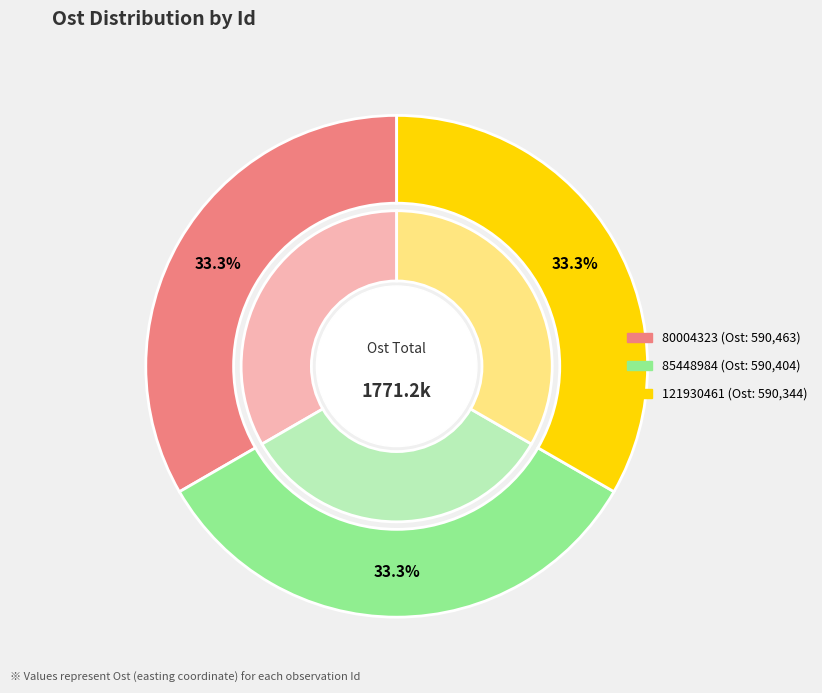

Is the sum of 80004323 and 121930461 greater than half?

Yes